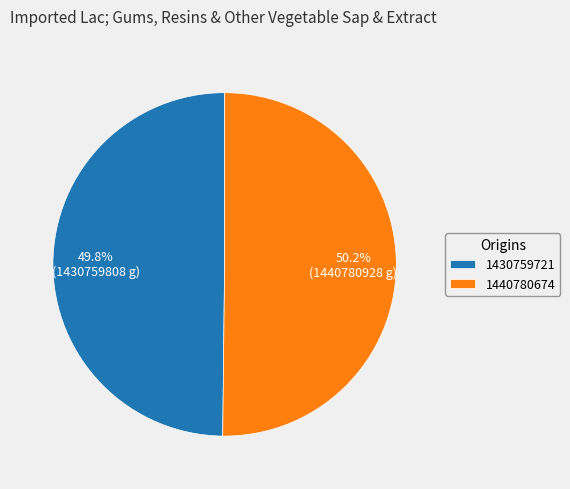

What is the ratio of the value at 1440780674 to the value at 1430759721?

1.0